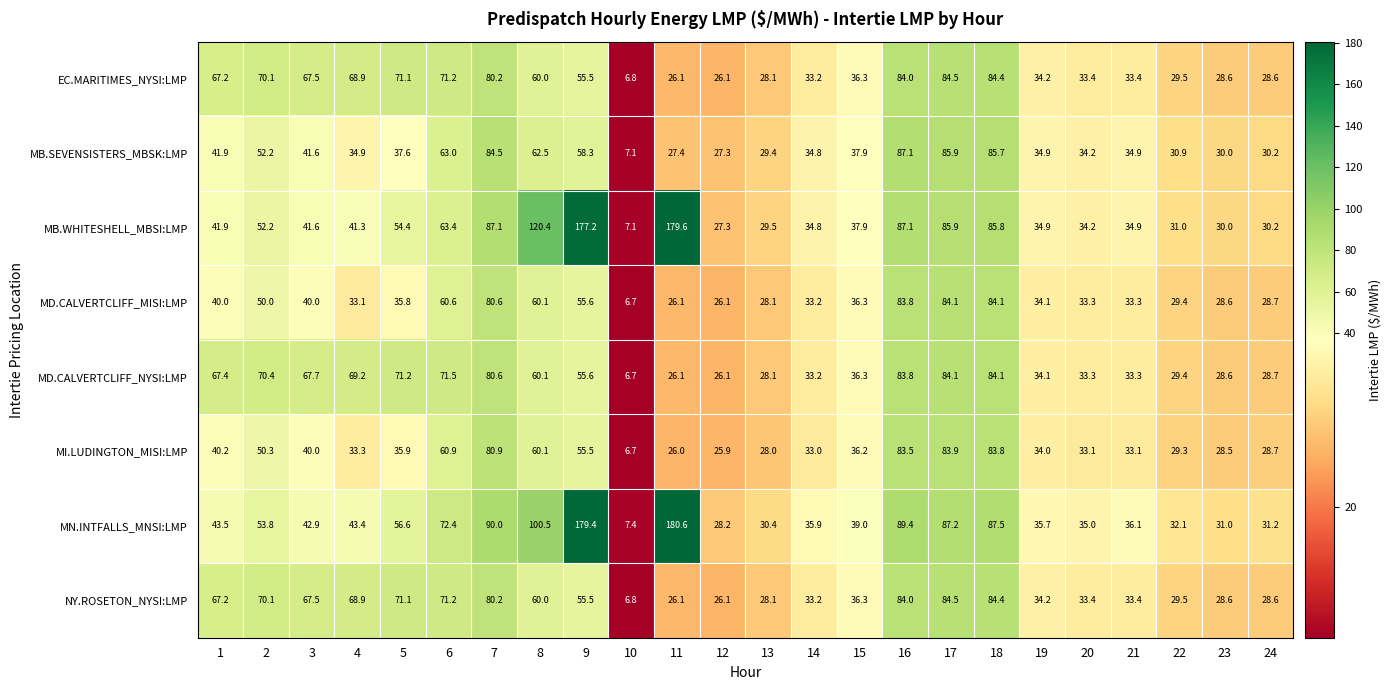

The value of MN.INTFALLS_MNSI:LMP at 14 is 9.4. True or false?

False